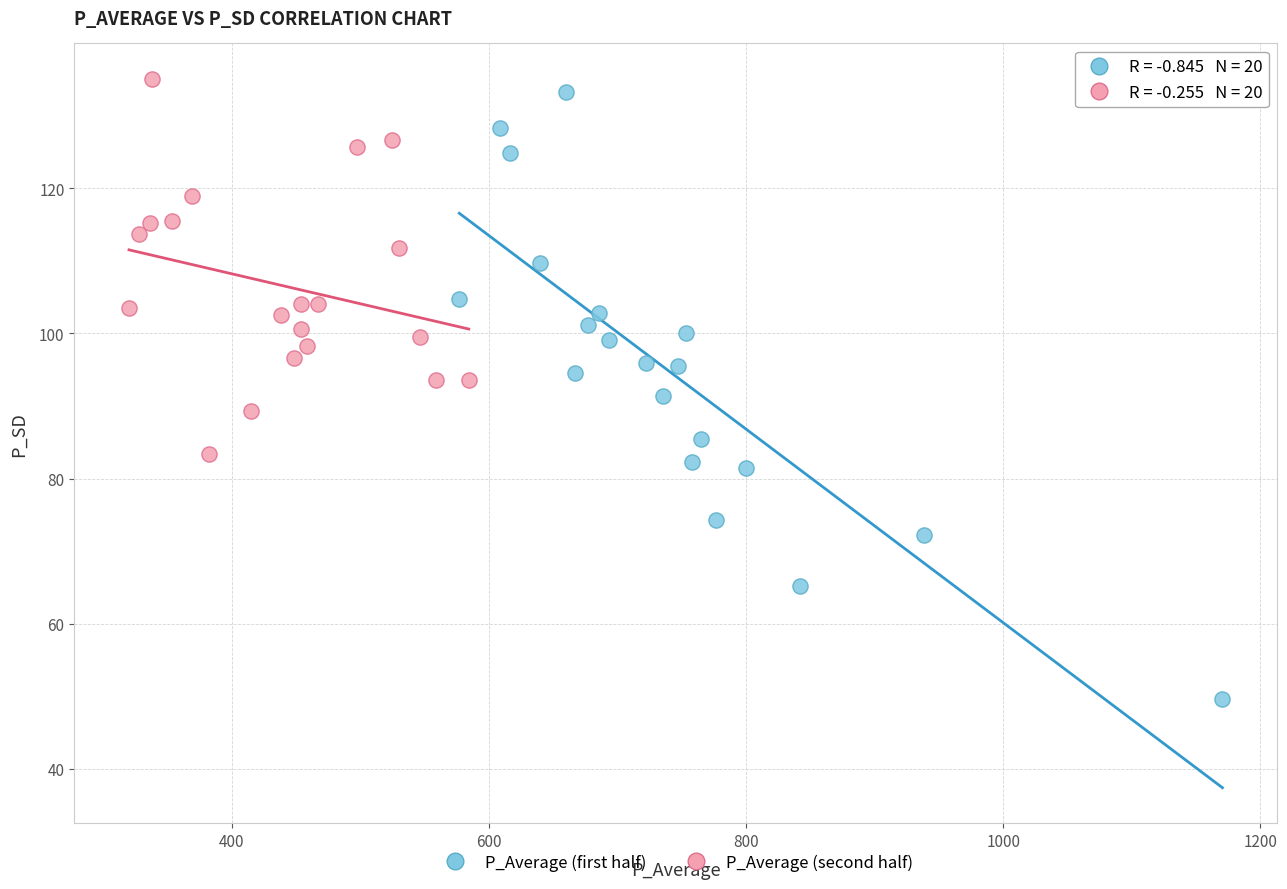

Which series contains the lowest Y value?

P_Average (first half)